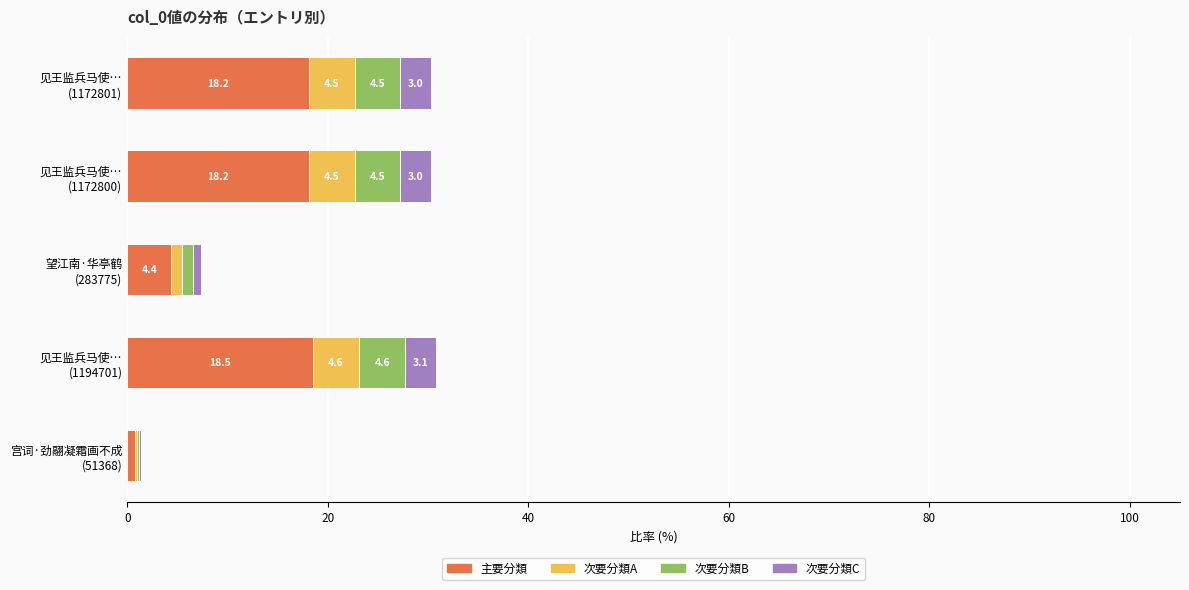

How many categories are shown in the chart?

5